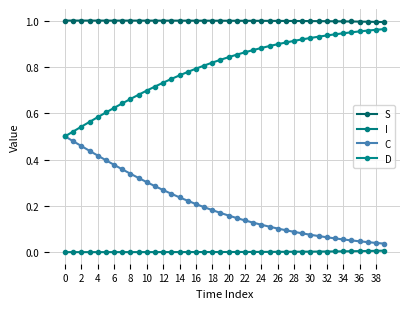

Rank the series by their average value, from lowest to highest.

I, C, D, S